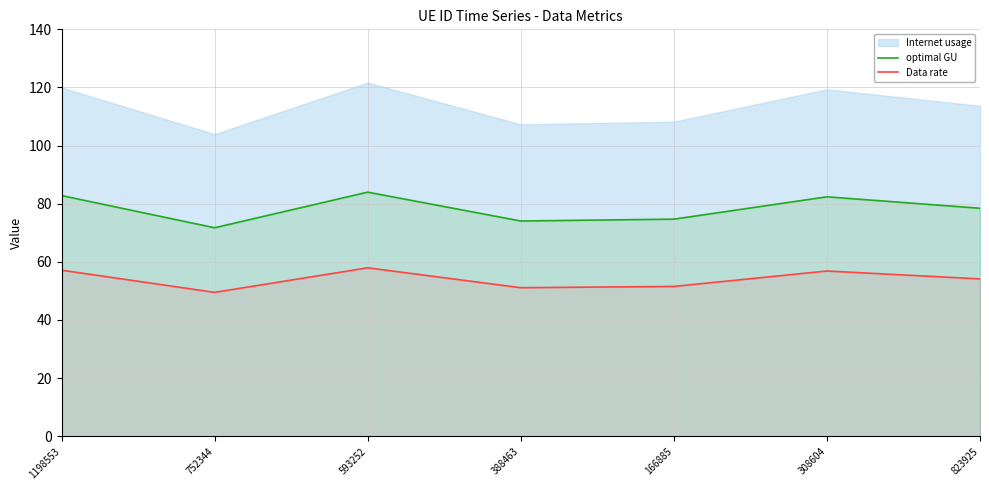

What is the average value of the Data rate series?

54.0